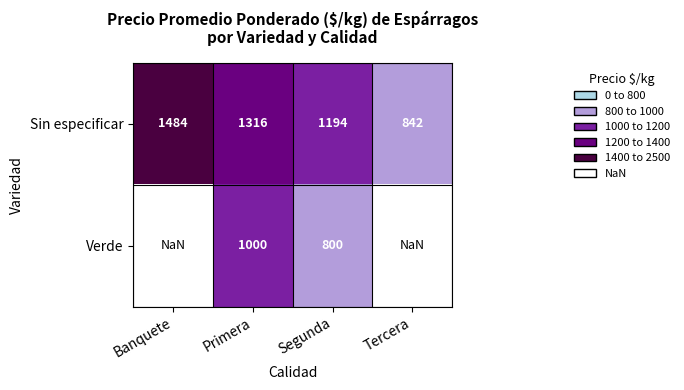

The Sin especificar series shows 1484.0 at Banquete. True or false?

True